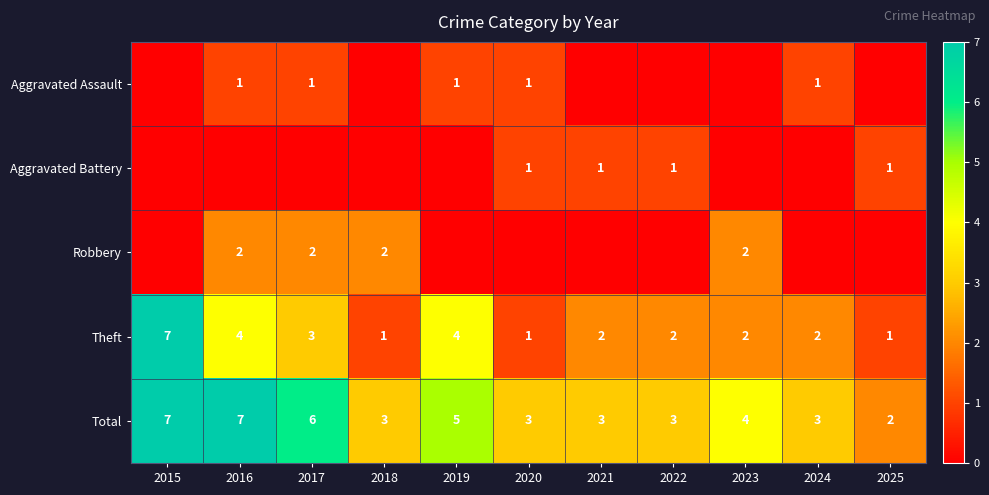

Is it true that Aggravated Assault equals 2 at 2019?

False